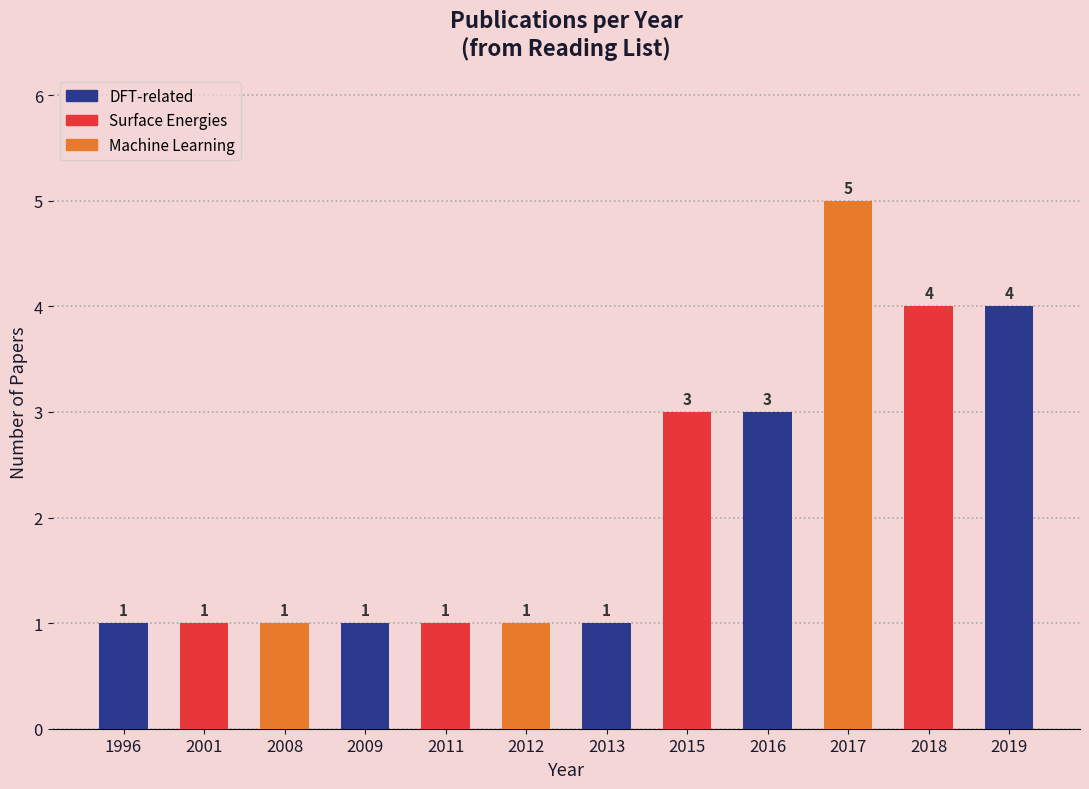

How many values are between 1 and 4?

11